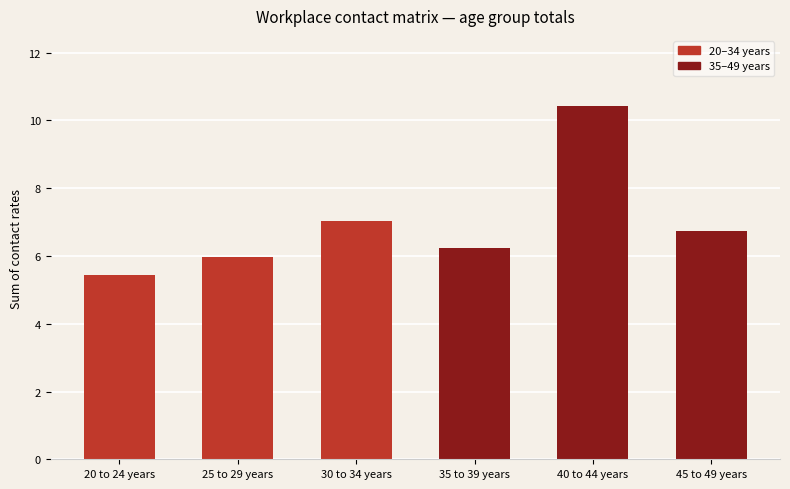

Are the bars horizontal?

No